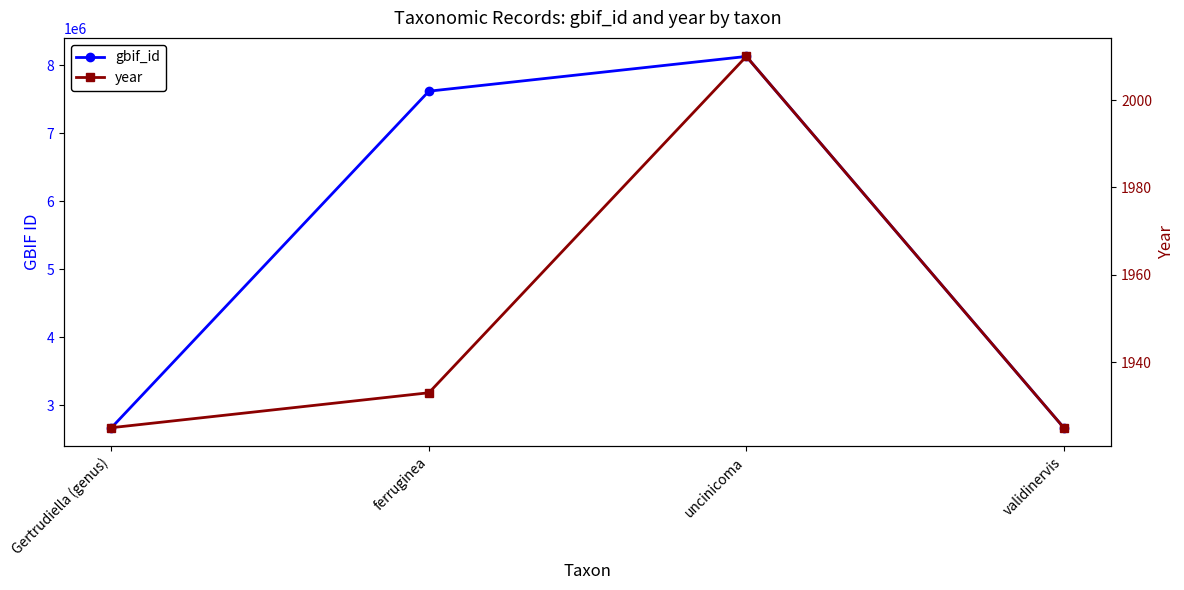

How many lines are shown in the chart?

2